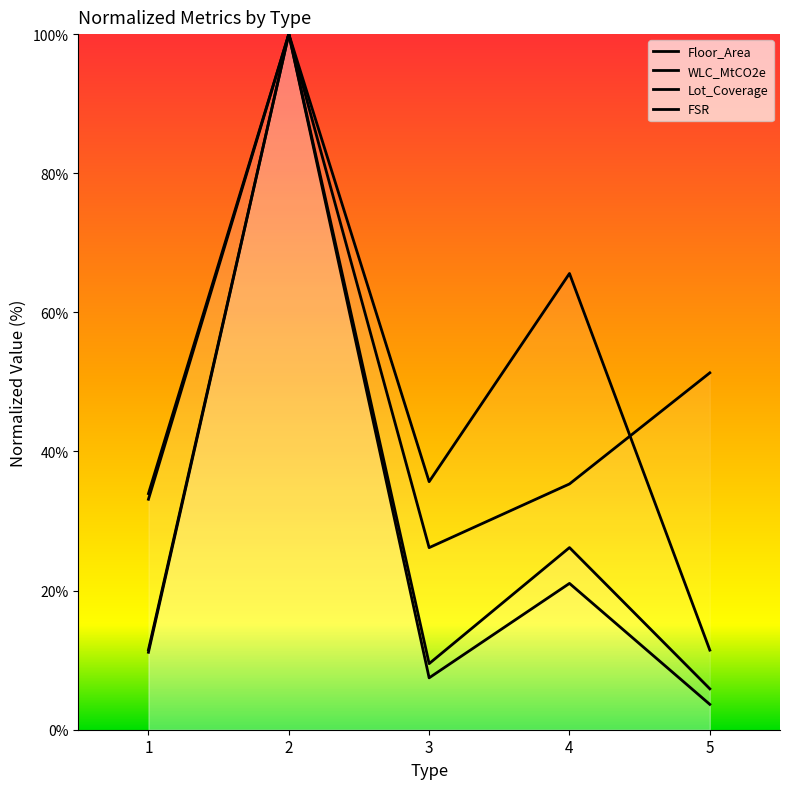

How many series are shown in this chart?

4